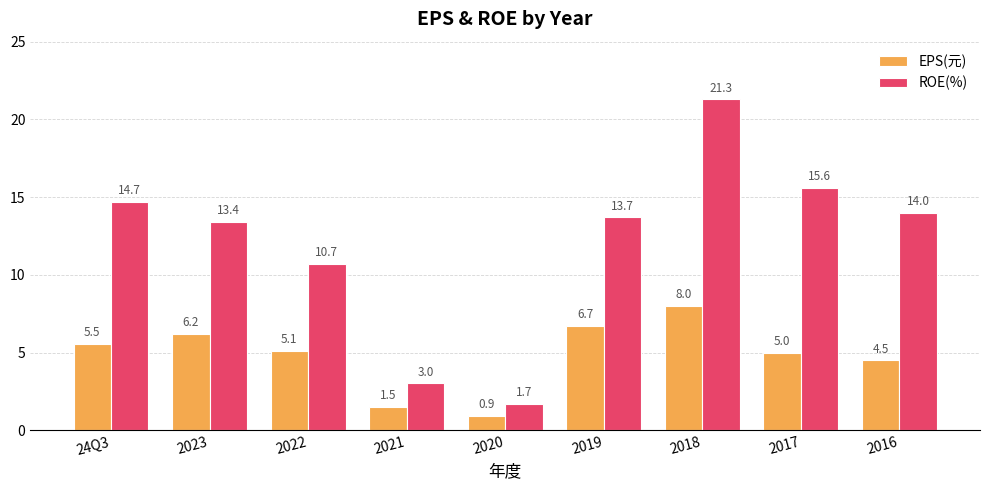

Where does the EPS(元) series first go above 5?

24Q3